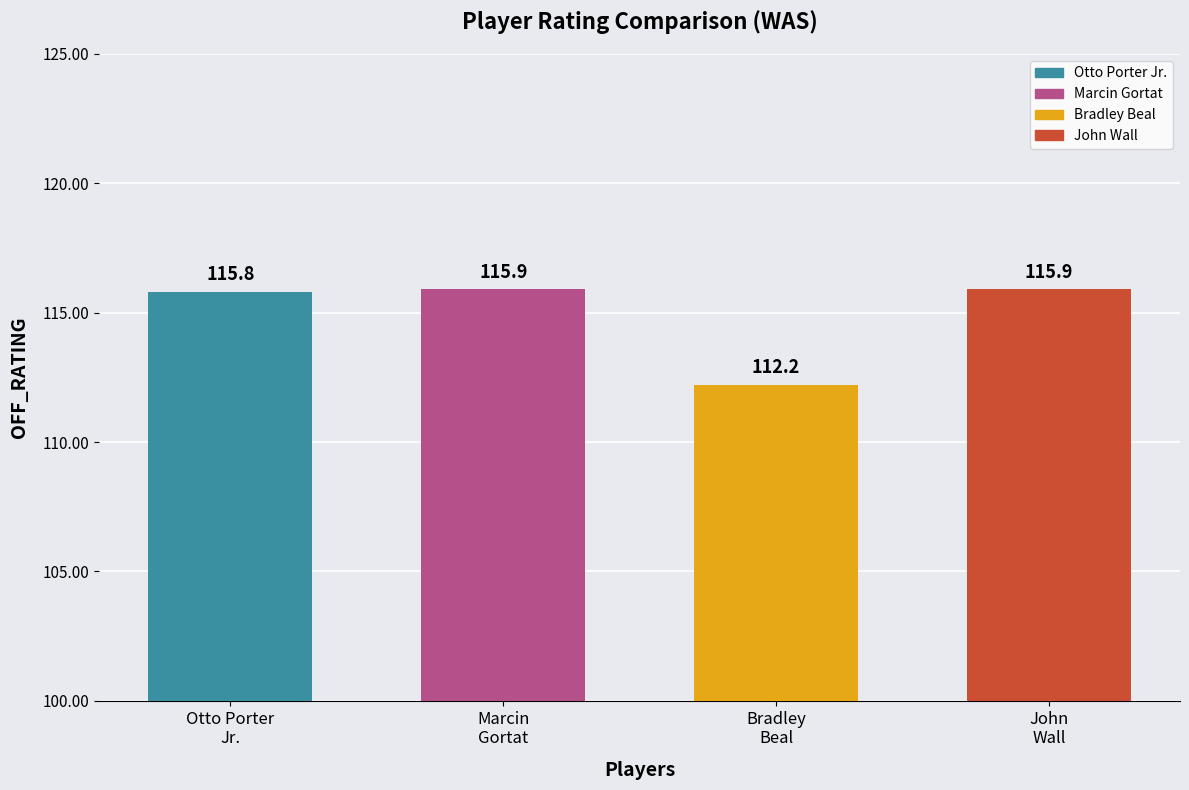

What value does the data have at Bradley
Beal?

112.2